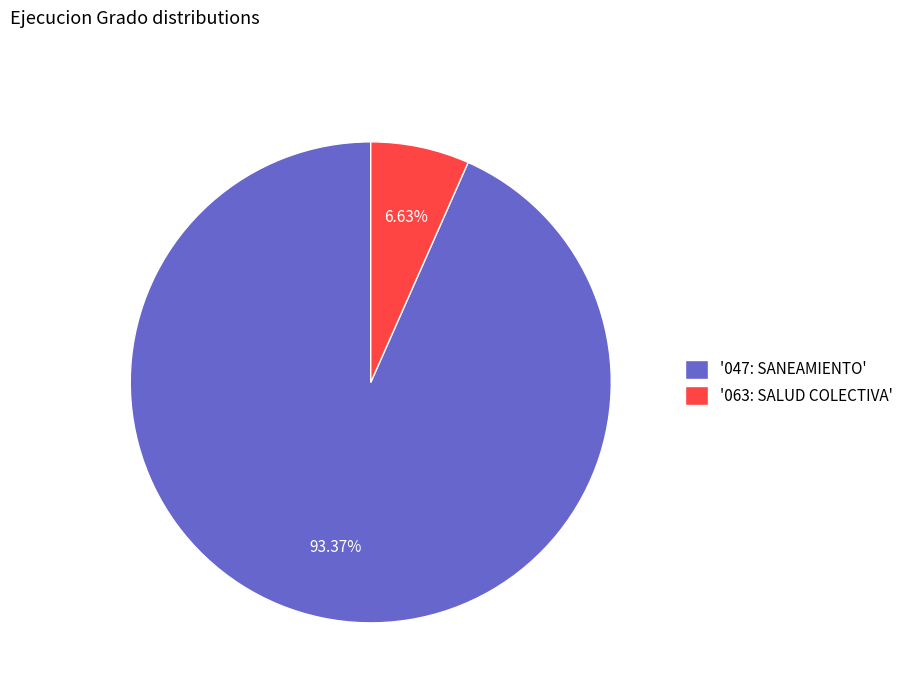

Does '063: SALUD COLECTIVA' account for over 50% of the chart?

No